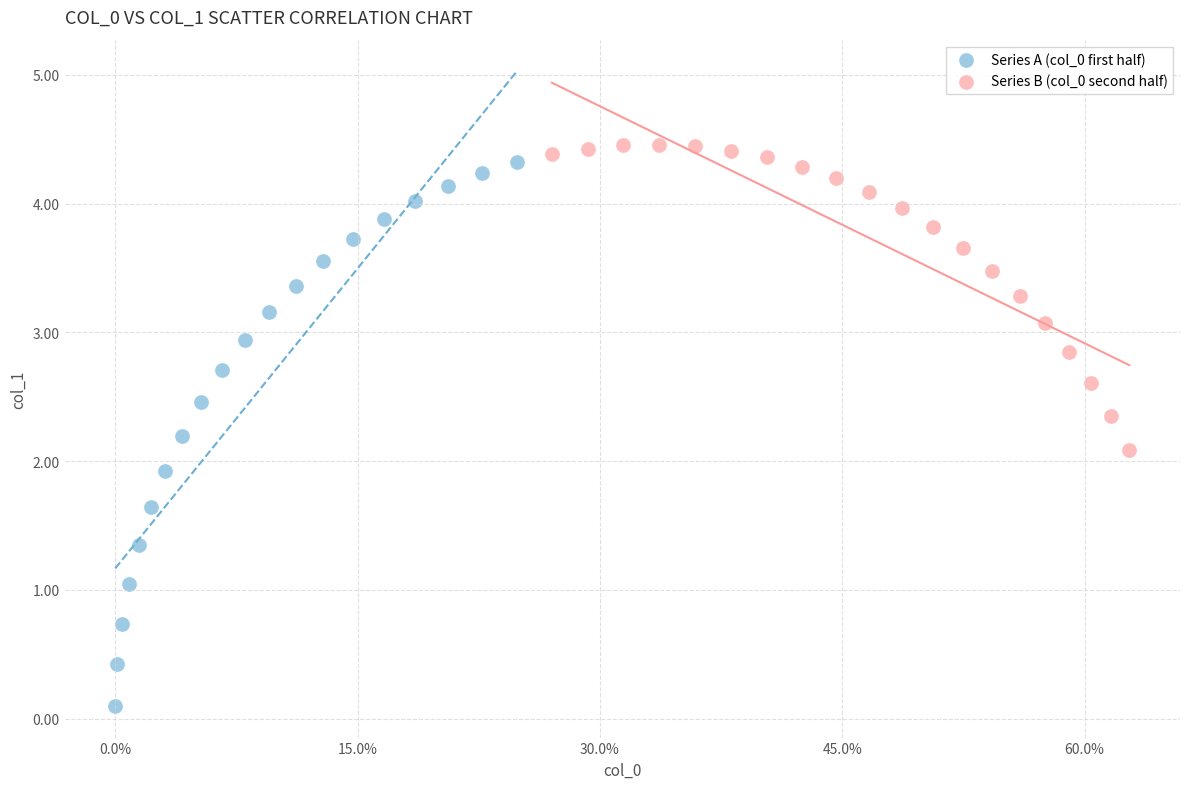

Which series contains the lowest Y value?

Series A (col_0 first half)